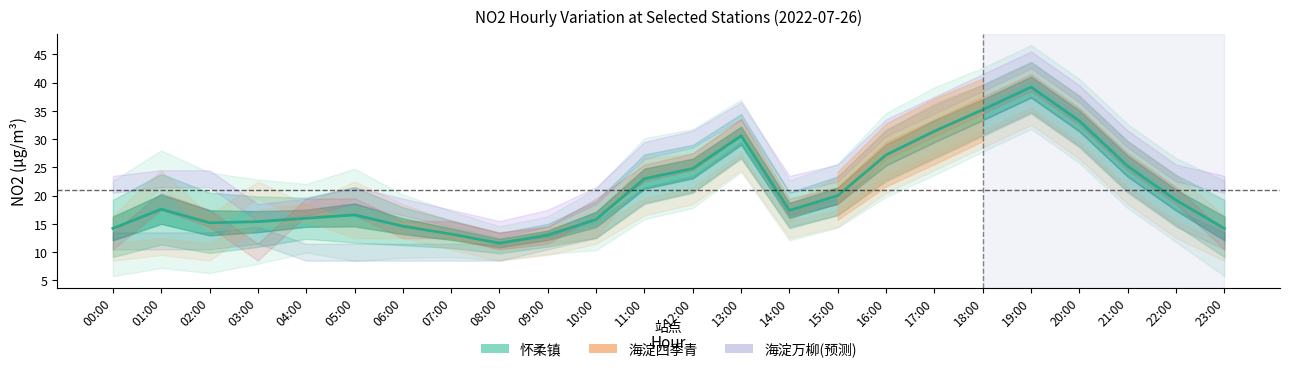

The value of 海淀万柳 at 17 is 36. True or false?

True